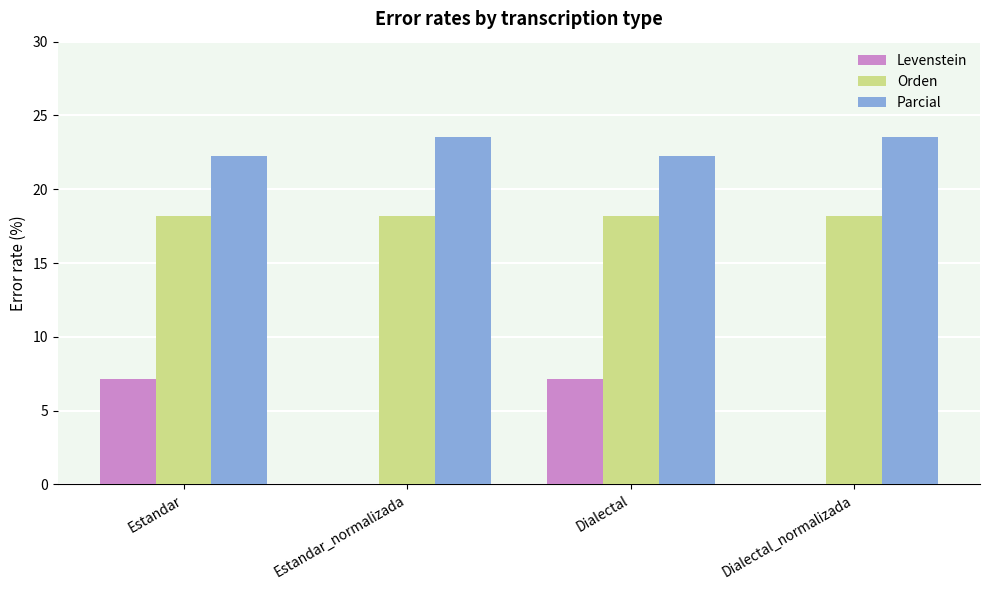

What is the sum of all Levenstein values?

14.3